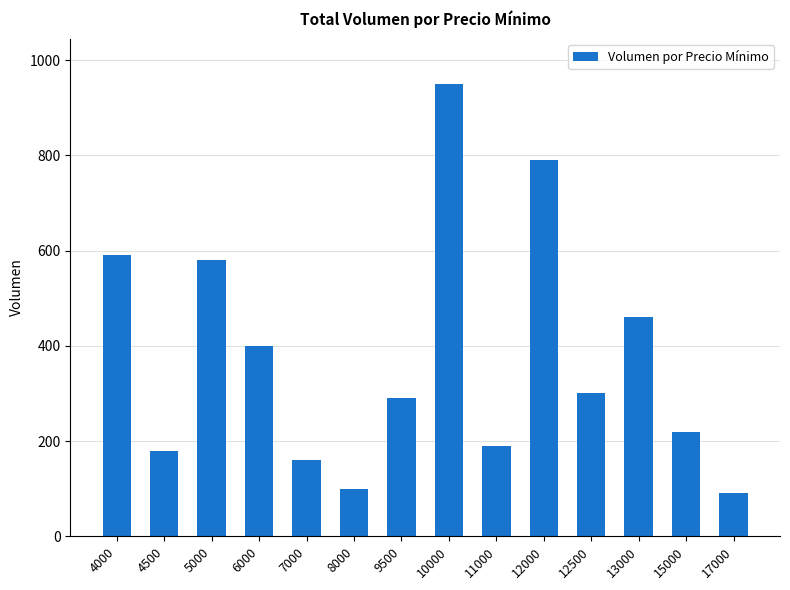

Are the bars grouped side by side (vs. stacked)?

No